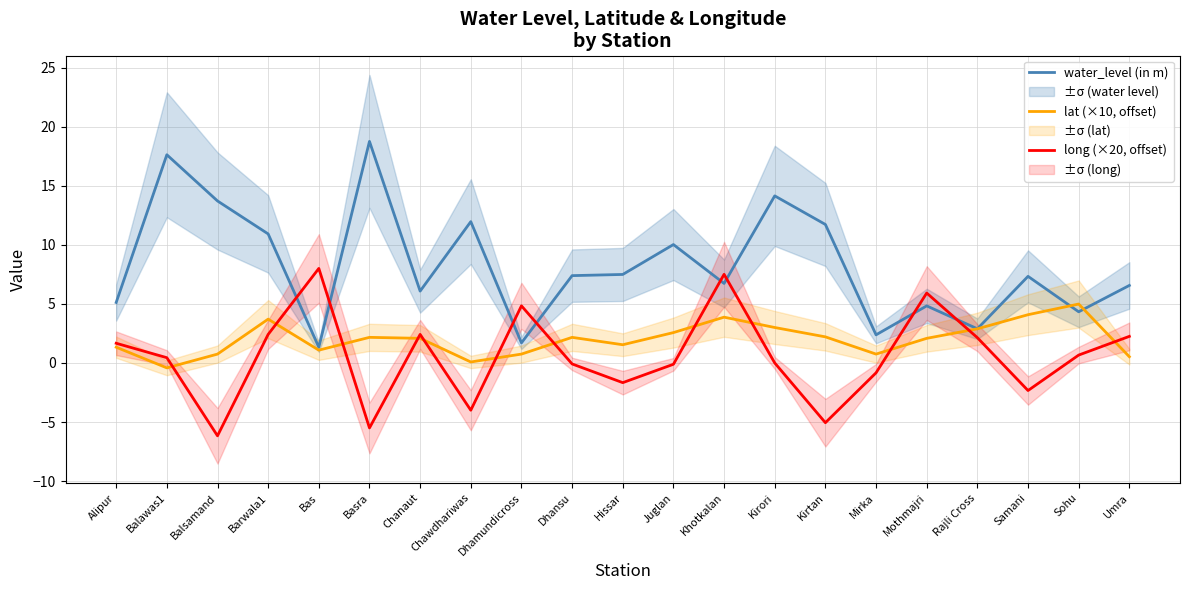

How many interior local valleys does the long (×20, offset) series have?

6